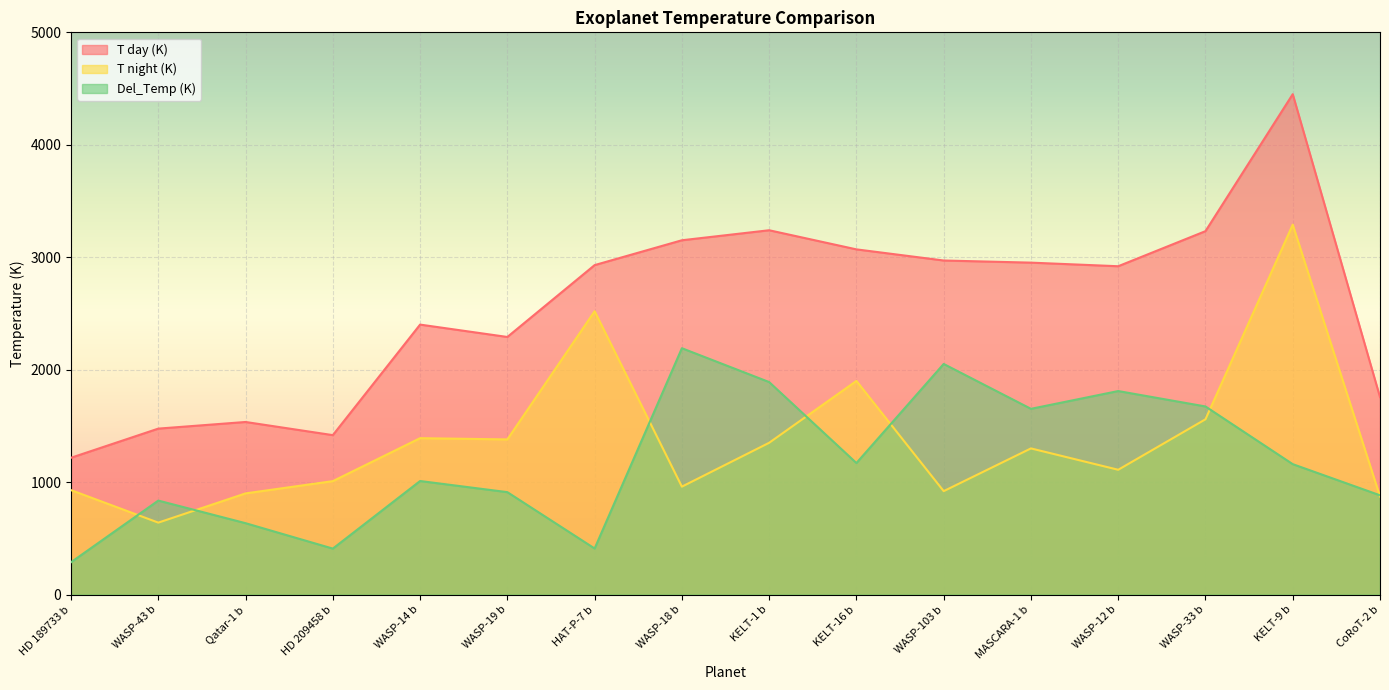

True or false: Del_Temp (K) and T day (K) cross at least once.

False